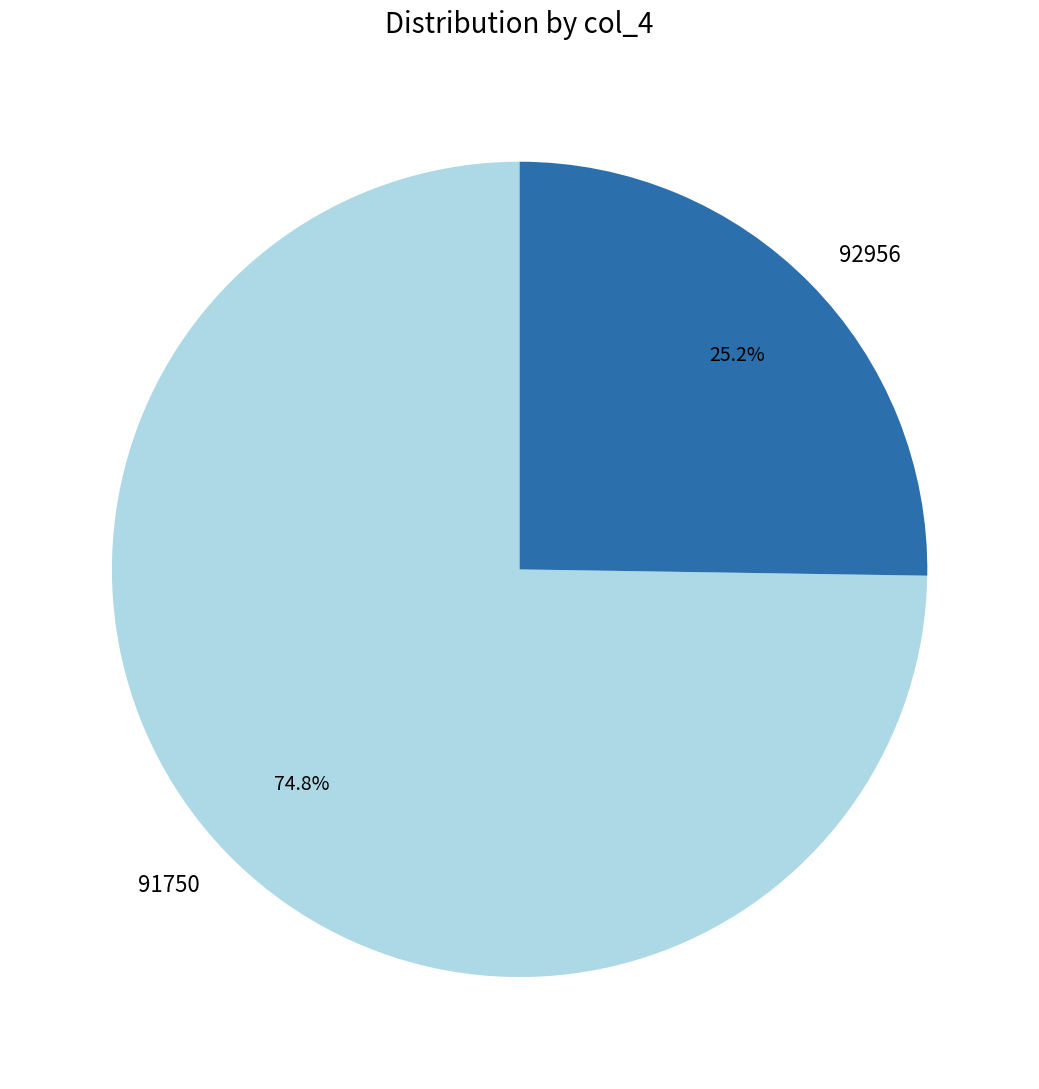

Rank the categories by value from lowest to highest.

92956, 91750